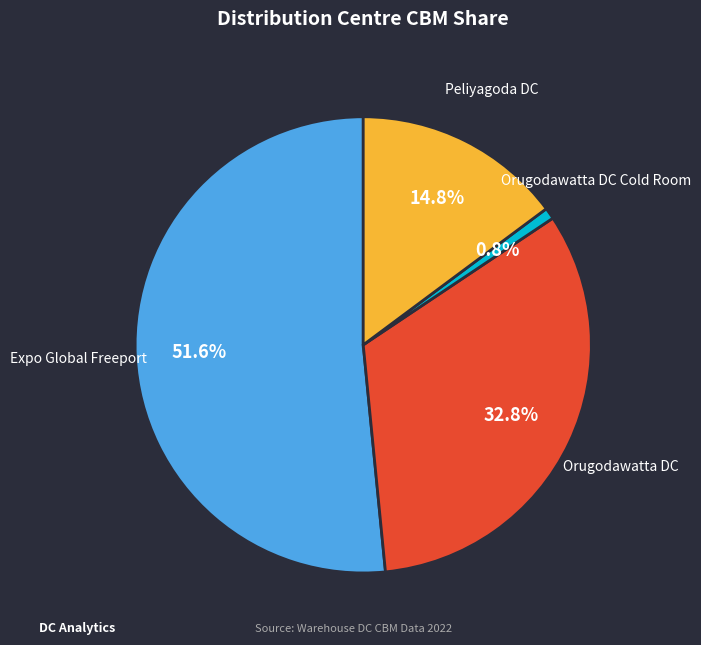

Is there any slice that represents more than half of the pie?

Yes